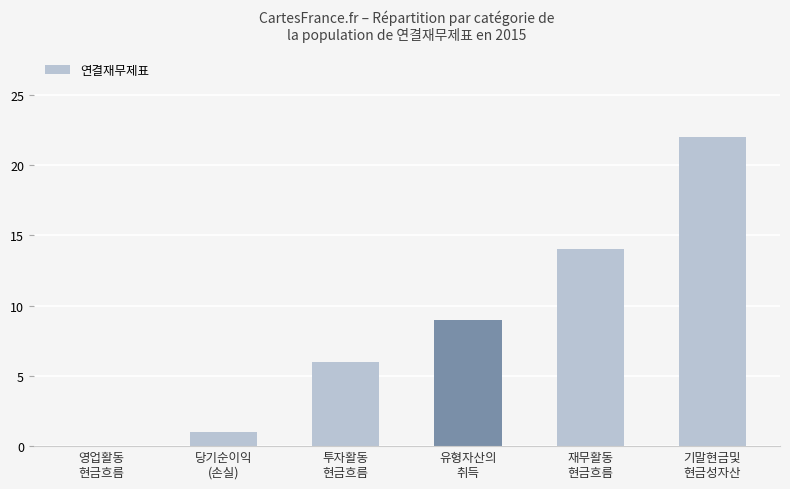

The value at 투자활동
현금흐름 is 9. True or false?

False